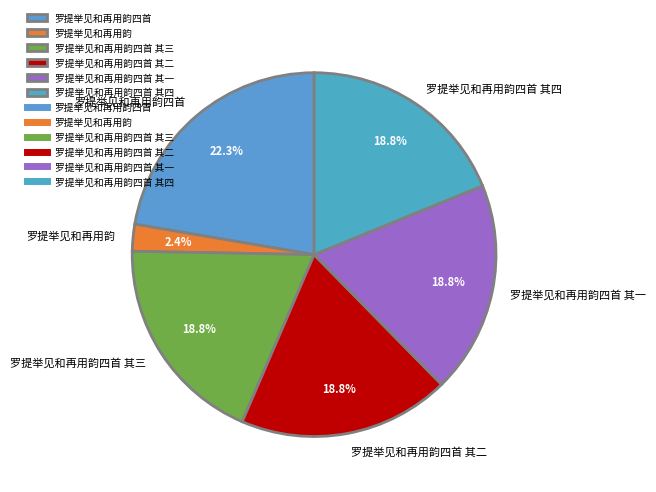

True or false: 罗提举见和再用韵四首 其四 accounts for 19% of the total.

True